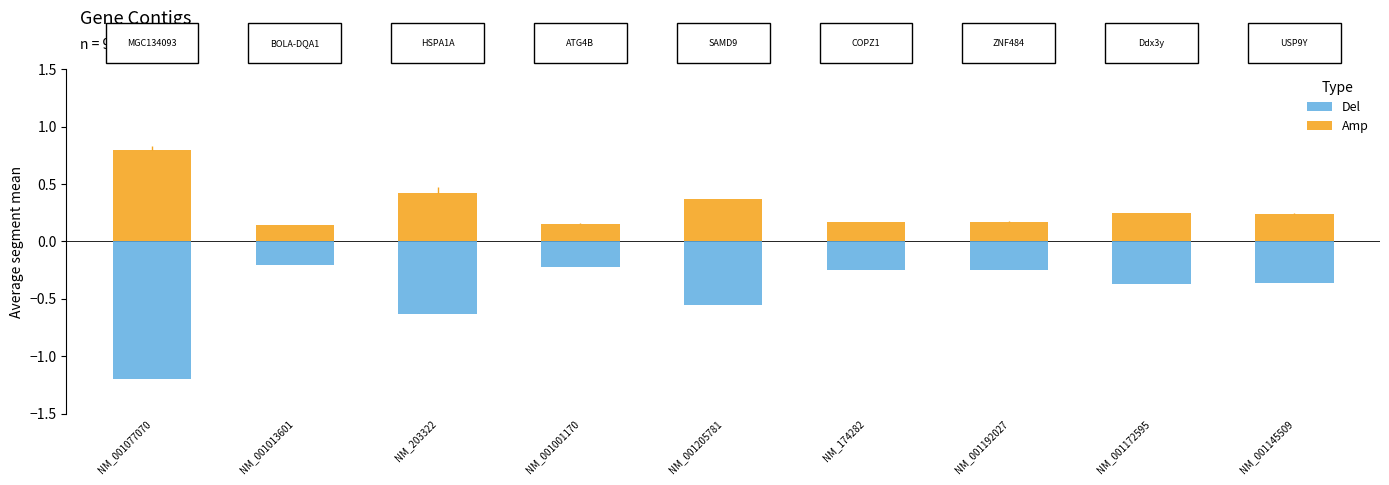

Does the chart contain stacked bars?

No